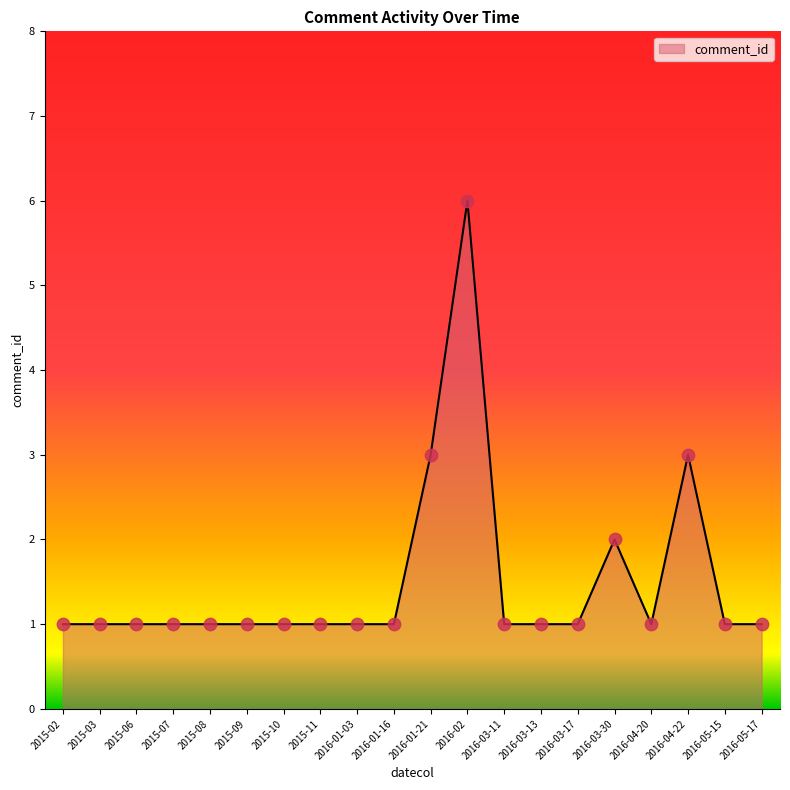

What is the ratio of the value at 2016-01-16 to the value at 2016-03-11?

1.0